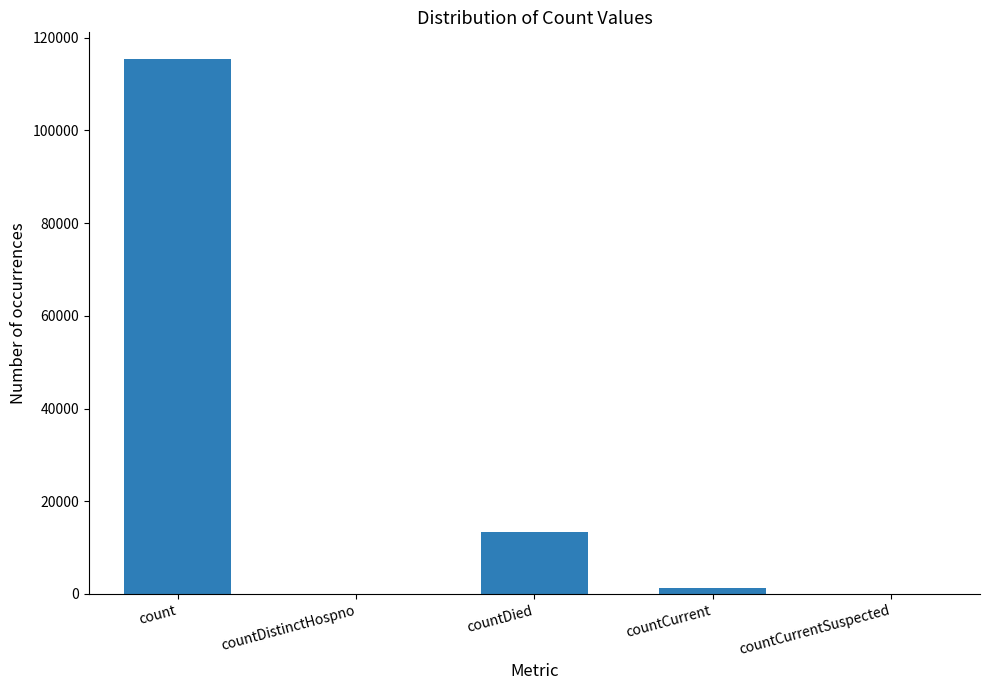

How many distinct data groups are displayed?

1